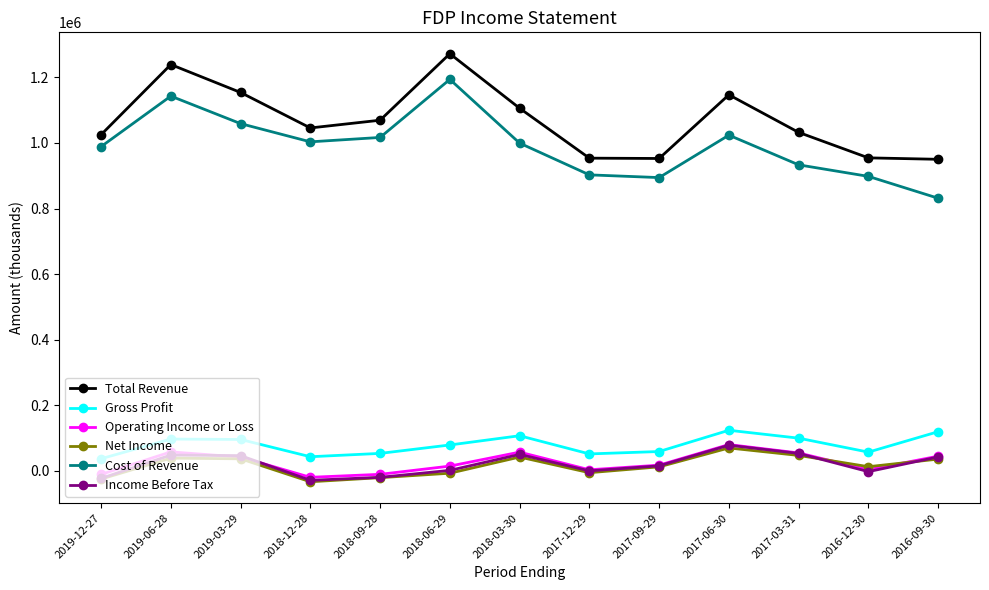

True or false: Operating Income or Loss and Cost of Revenue intersect in this chart.

False